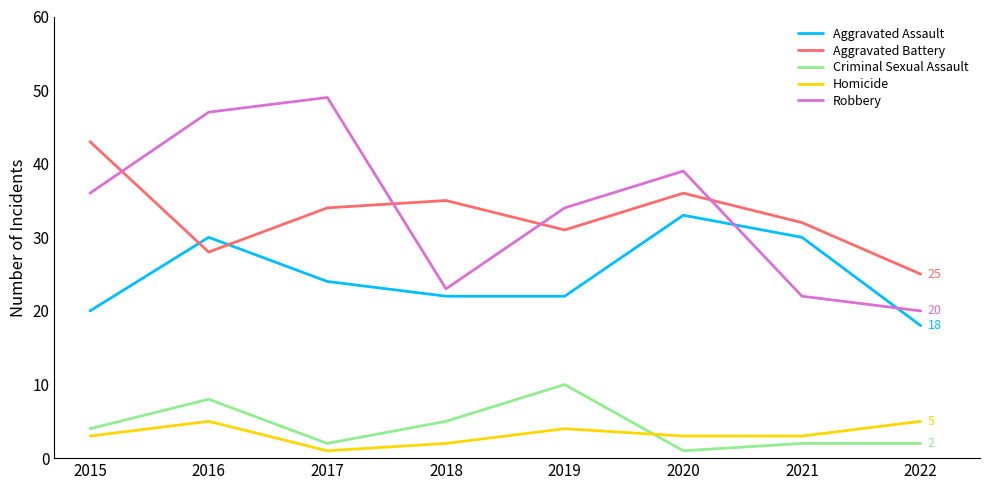

How many lines are shown in the chart?

5